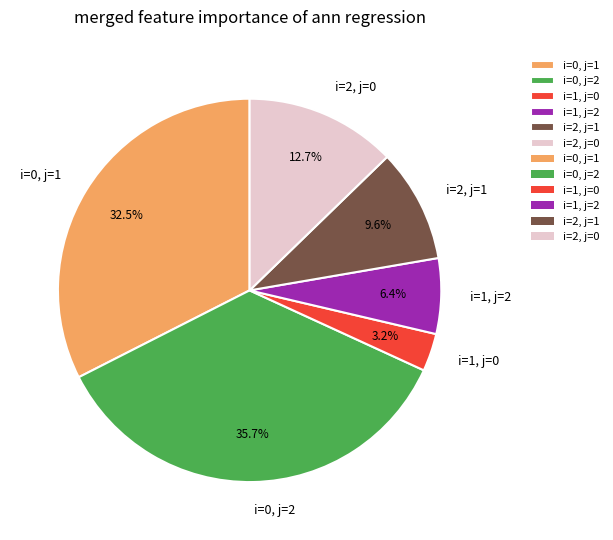

Do i=1, j=2 and i=2, j=1 together represent more than half of the pie?

No